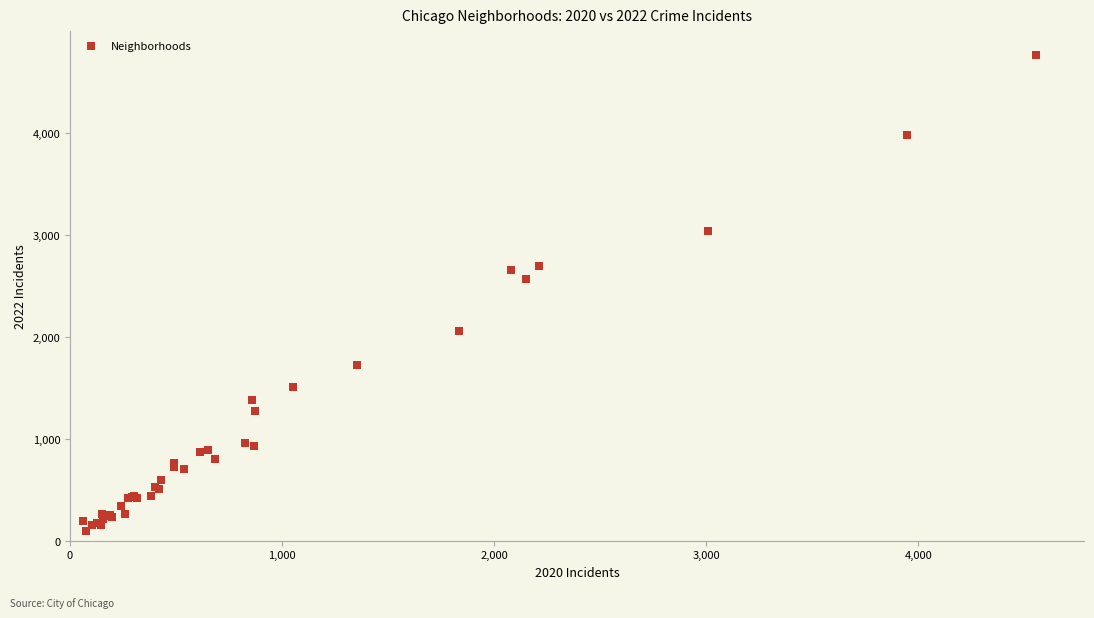

What Y value in the scatter plot is closest to 2431?

2566